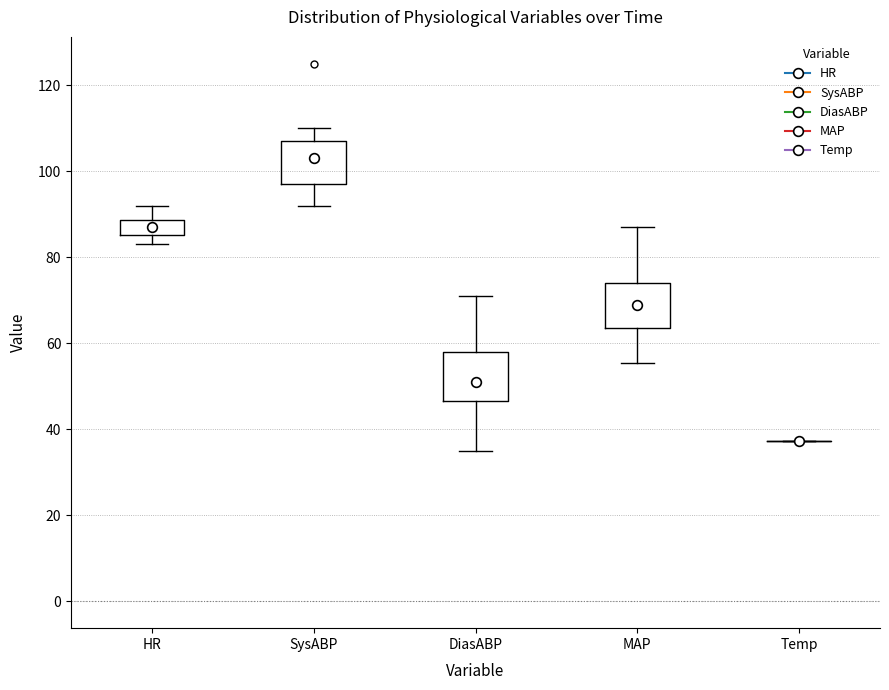

Reading left to right, transcribe this box plot: for each box, give where its median line is, the range the box spans, and where its two whiskers end, as read against the y-axis. The values are not printed on the chart, so give them approximately, as read against the axis.

HR: median 88 (inside the box), box 86 to 88, whiskers 84 to 92
SysABP: median 104, box 98 to 108, whiskers 92 to 110
DiasABP: median 52, box 46 to 58, whiskers 36 to 72
MAP: median 70, box 64 to 74, whiskers 56 to 88
Temp: box collapsed to a line at 38, whiskers 38 to 38